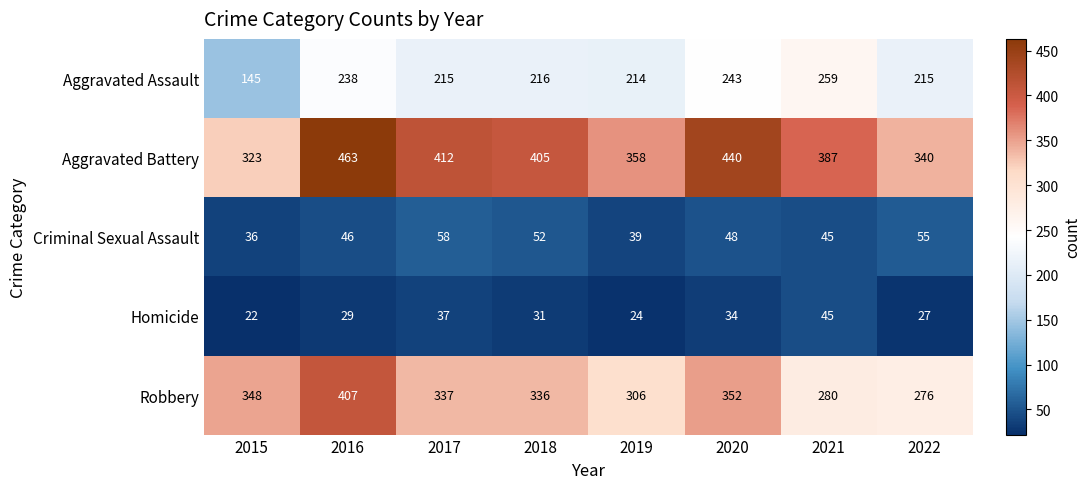

The value of Aggravated Assault at 2021 is 75. True or false?

False